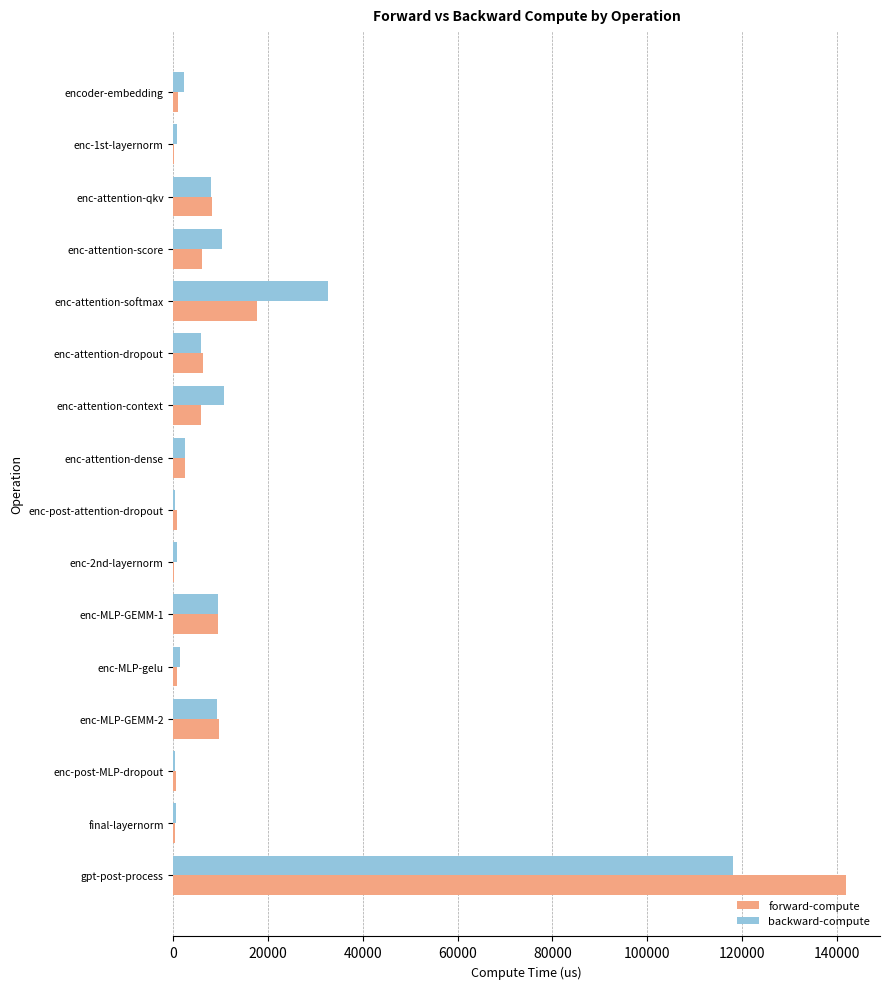

Between enc-attention-score and enc-attention-softmax, which series saw the biggest shift?

backward-compute